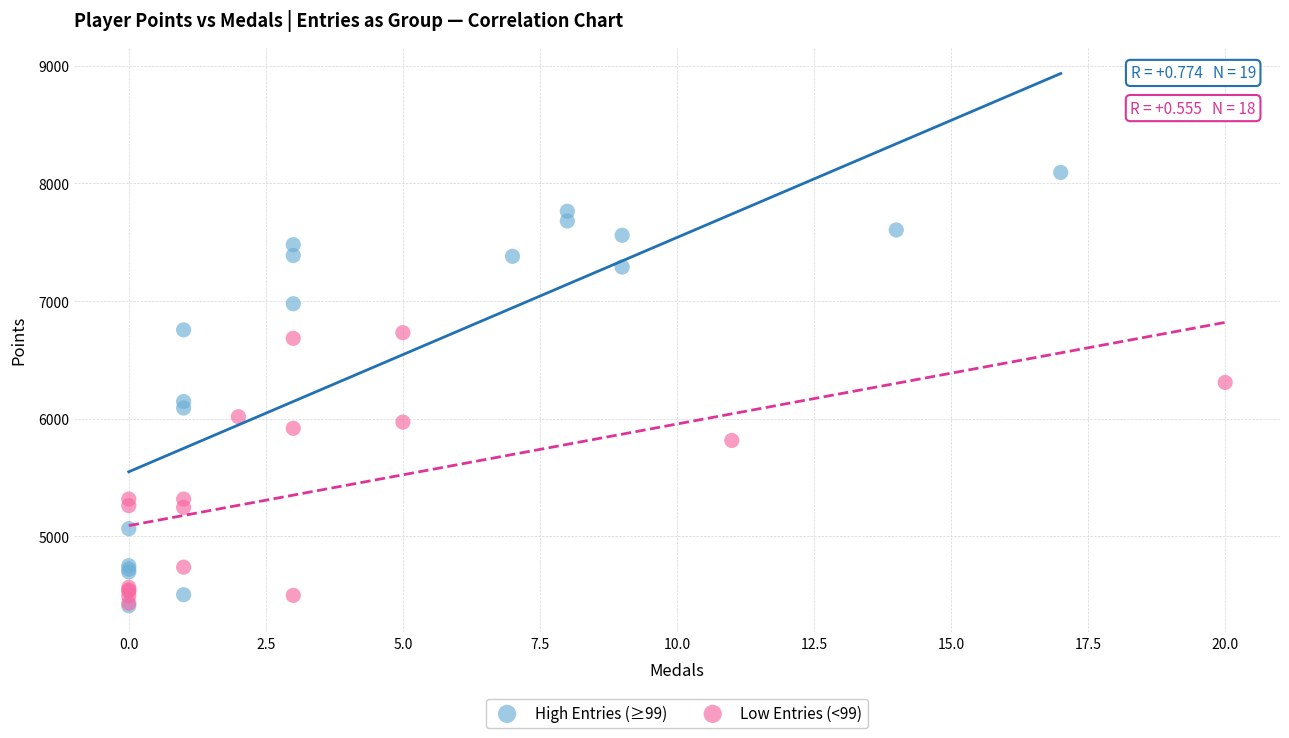

Which series has the largest Y range (max minus min)?

High Entries (≥99)